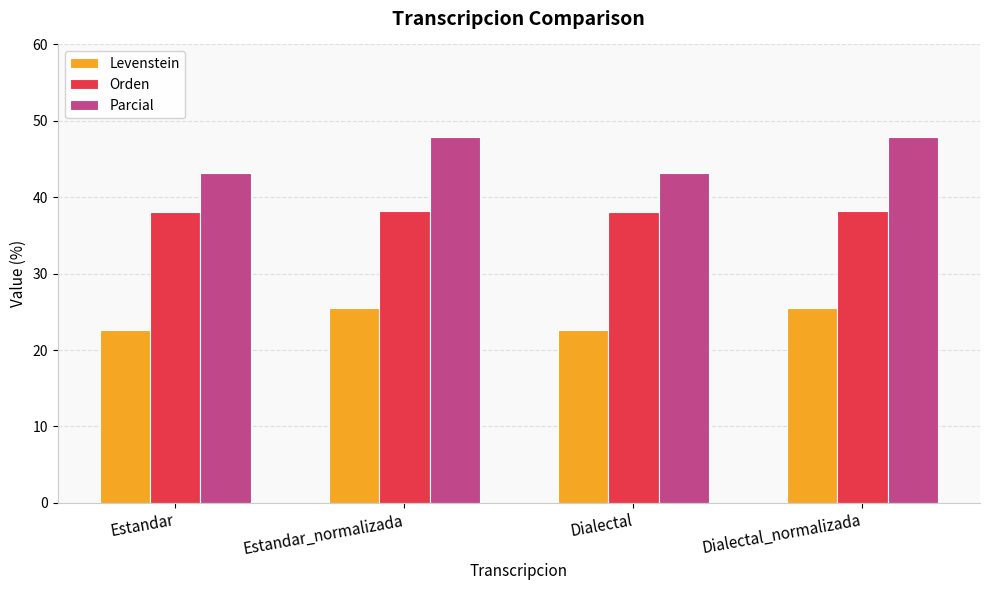

What is the value of the Orden bar at the 3rd from the left?

38.0